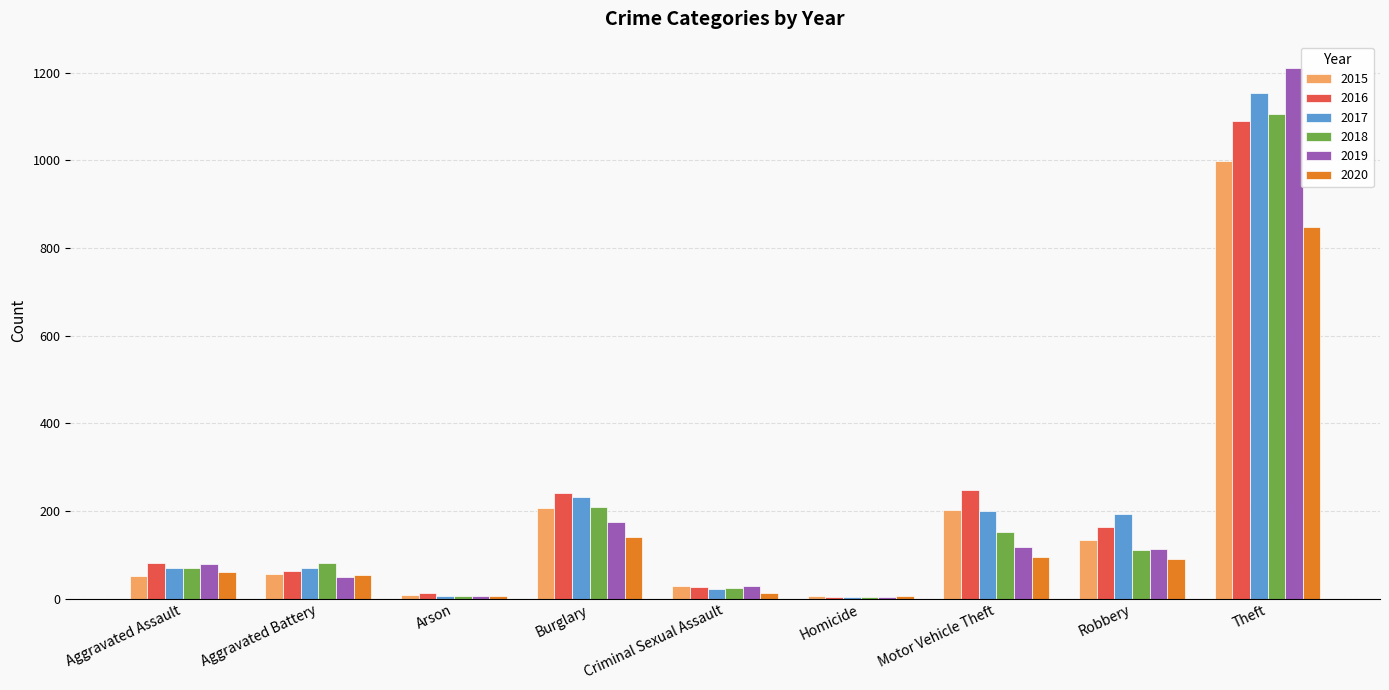

What is the average value of the 2017 series?

217